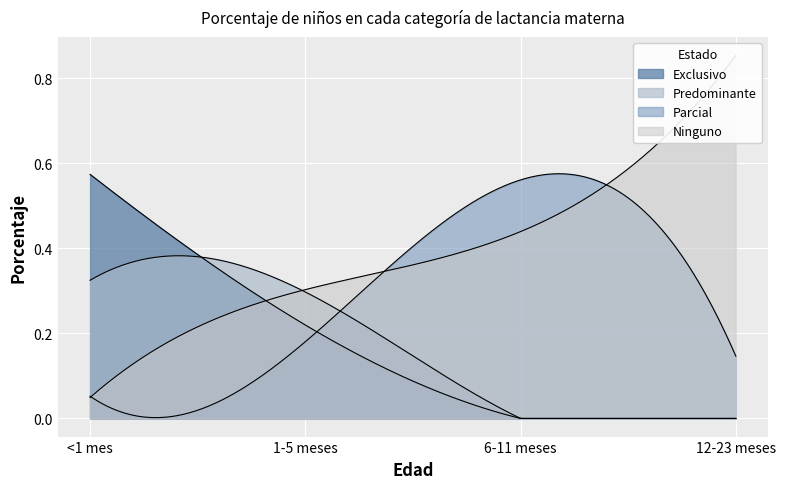

At how many categories does at least one series exceed 0?

4